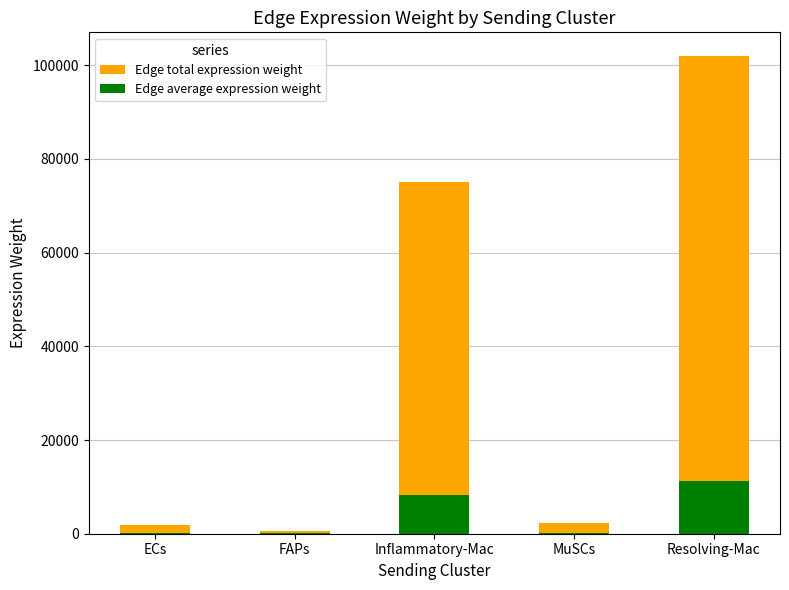

What is the sum of the Edge total expression weight values at Resolving-Mac and ECs?

103694.3